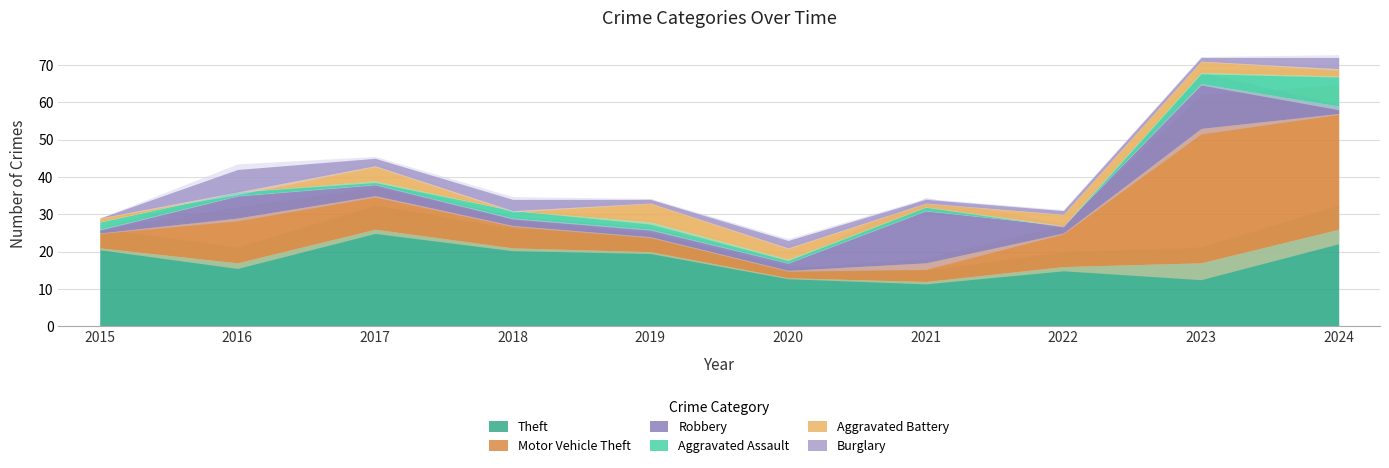

Between 2022 and 2023, which series saw the biggest shift?

Motor Vehicle Theft